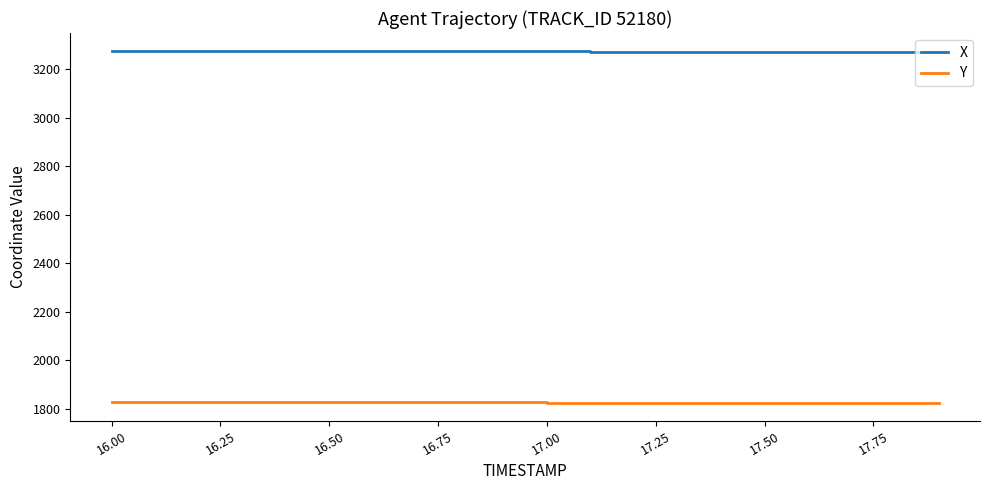

Rank the series by their average value, from lowest to highest.

Y, X